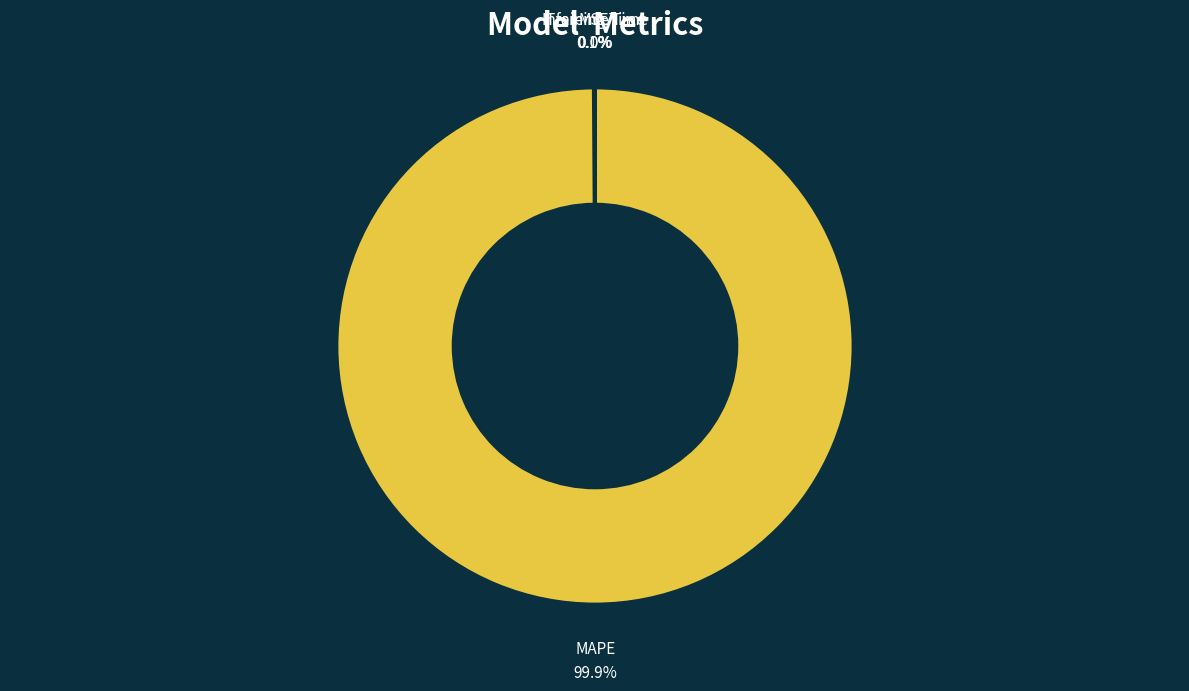

Is there a majority slice in this chart?

Yes